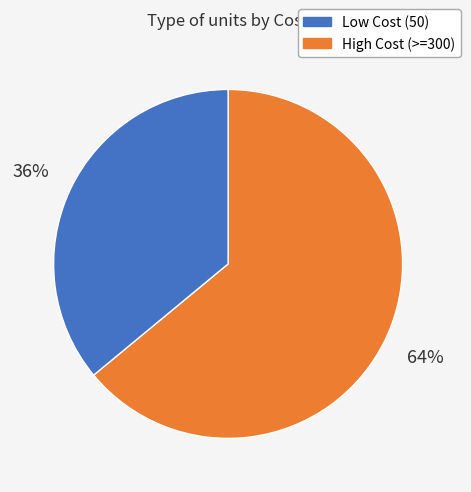

Is there any slice that represents more than half of the pie?

Yes